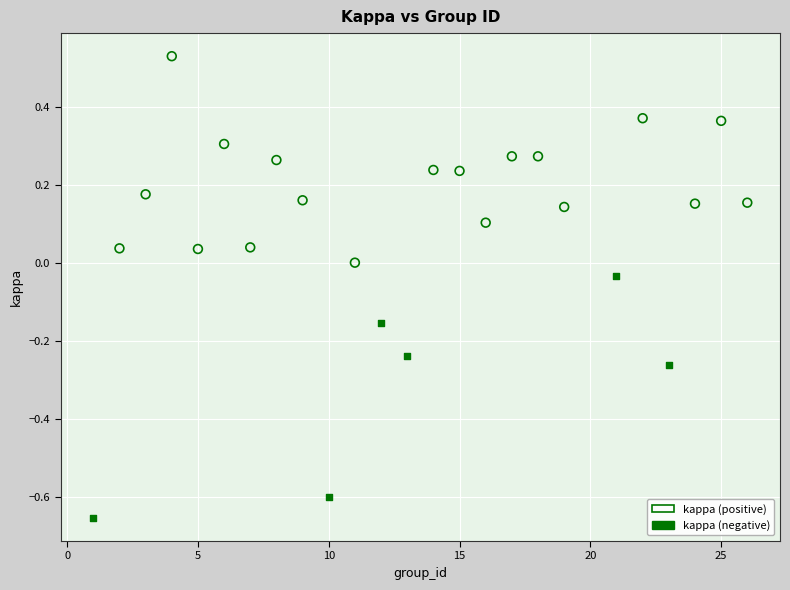

Which series contains the highest Y value?

kappa (positive)